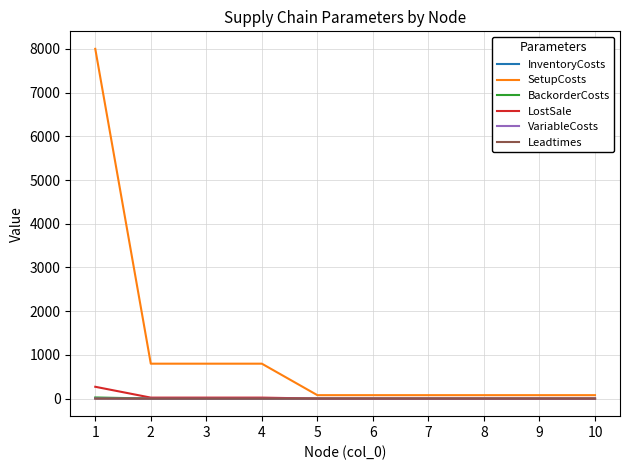

What is the greatest value displayed?

8000.0